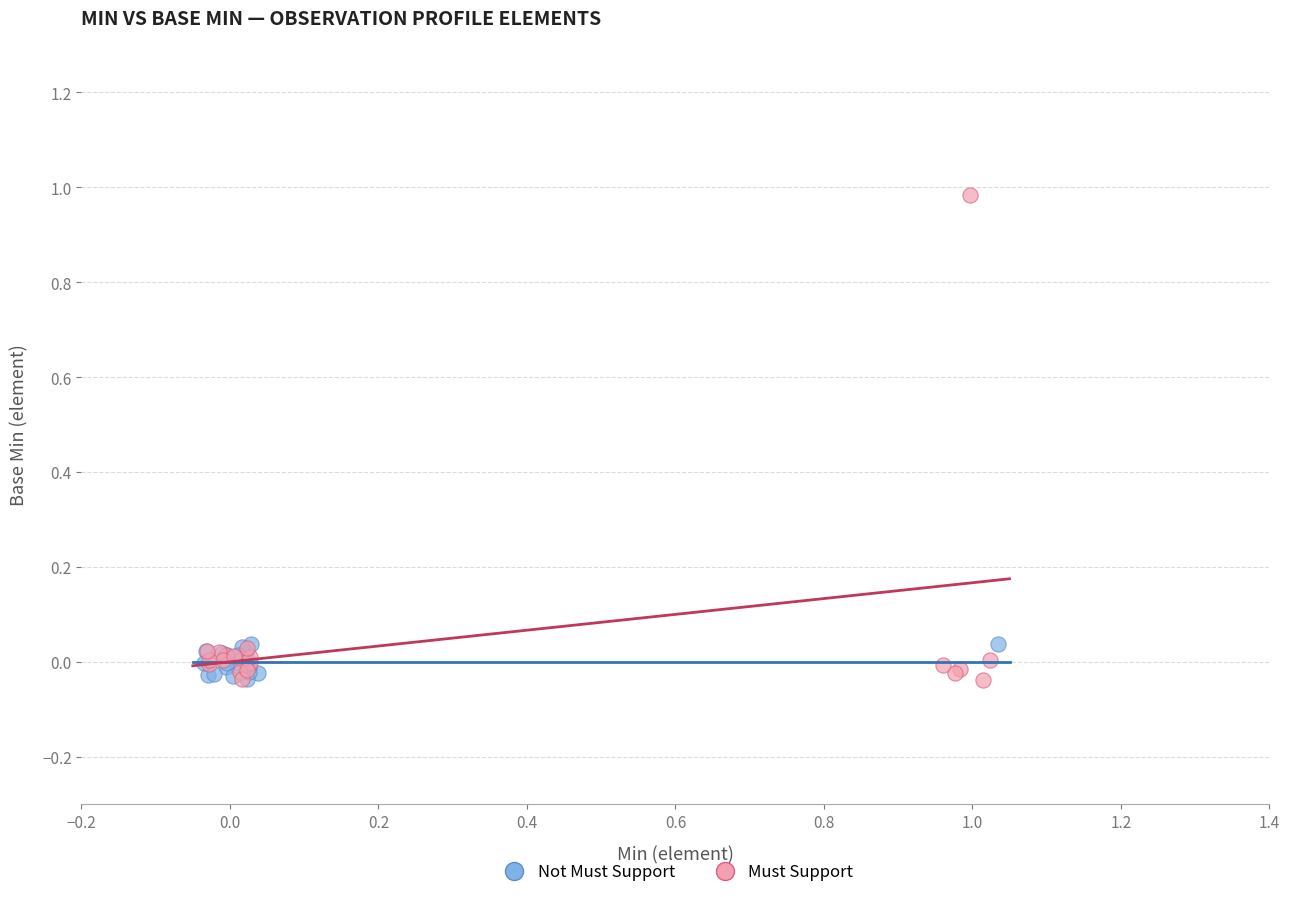

Which series has the widest spread of Y values?

Must Support